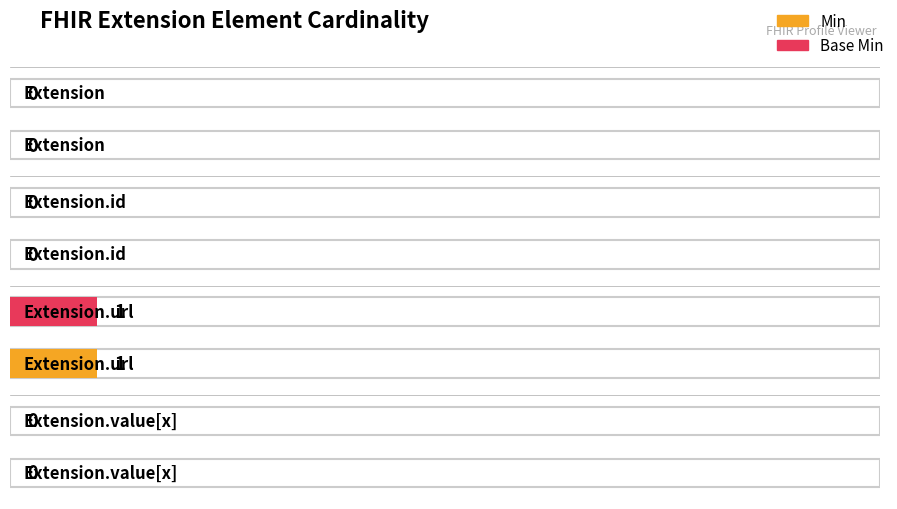

Which series has the largest total across all categories?

Min